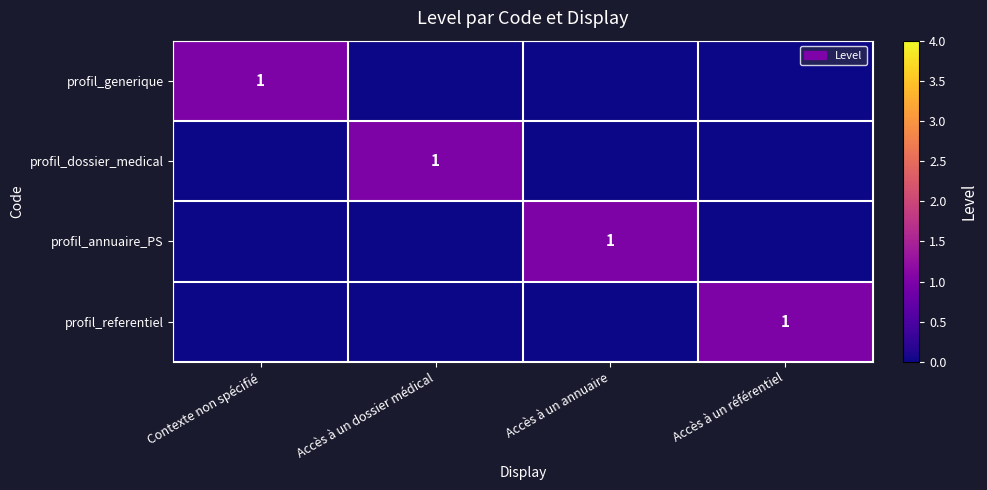

The profil_generique series shows 1 at Contexte non spécifié. True or false?

True